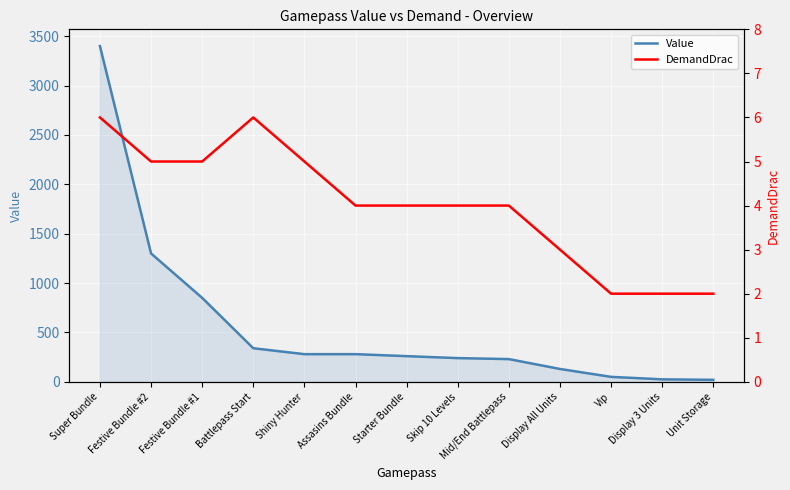

Between Skip 10 Levels and Unit Storage, which series saw the biggest shift?

Value